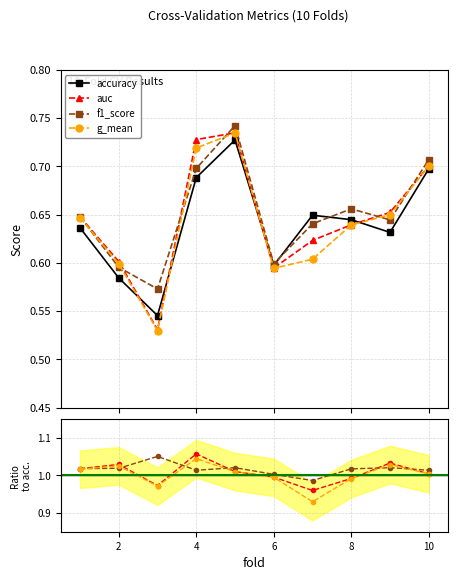

The f1_score series shows 0.1 at 1. True or false?

False